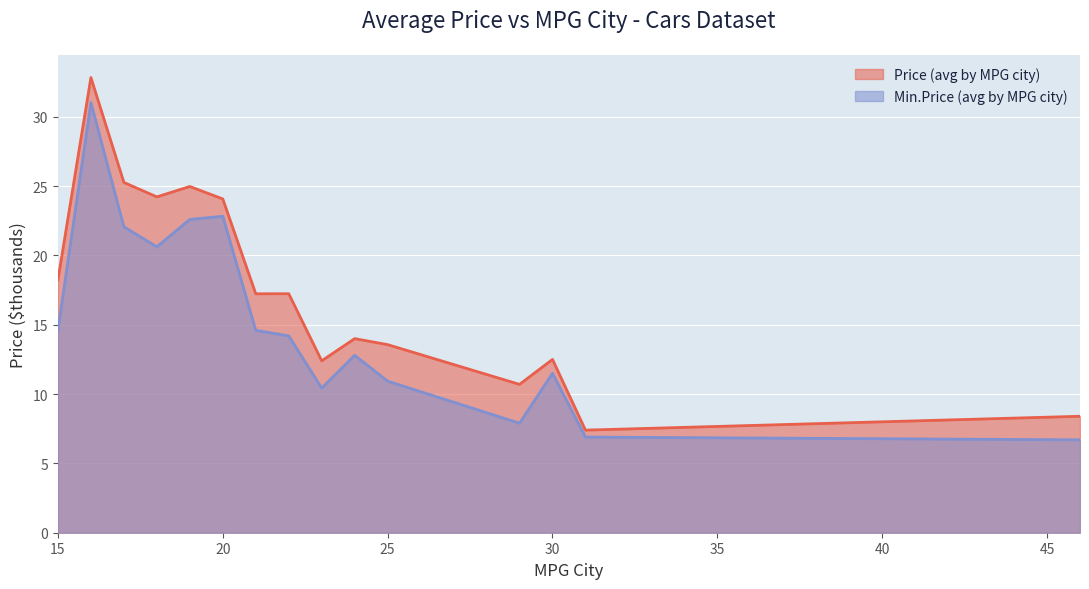

What are all the series names shown in the legend?

Price (avg by MPG city), Min.Price (avg by MPG city)